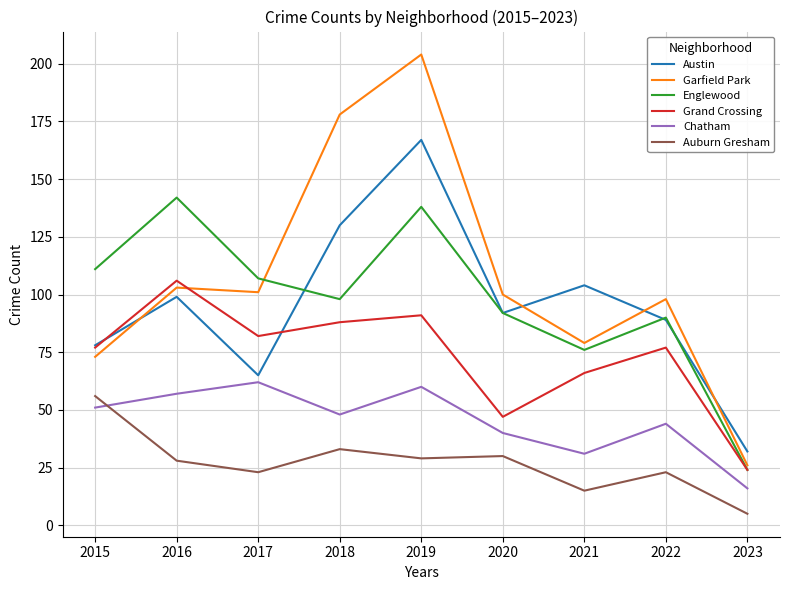

At which label does Garfield Park reach its minimum?

2023